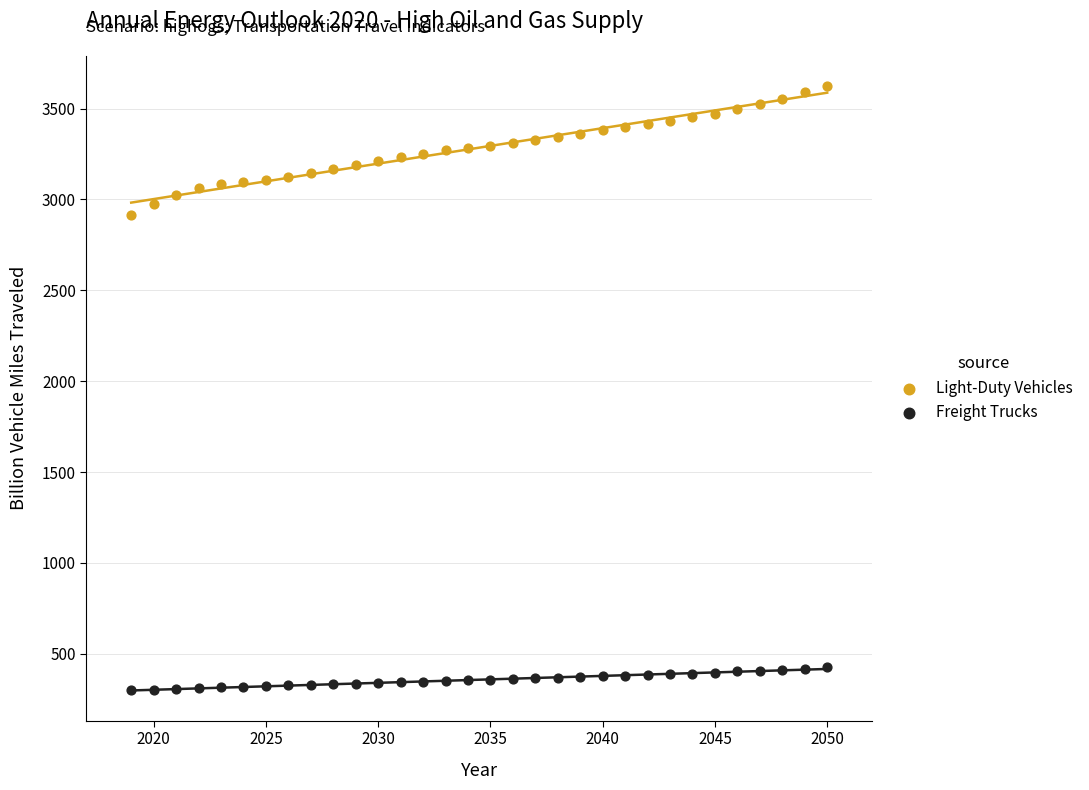

What are all the series names shown in the legend?

Light-Duty Vehicles, Freight Trucks